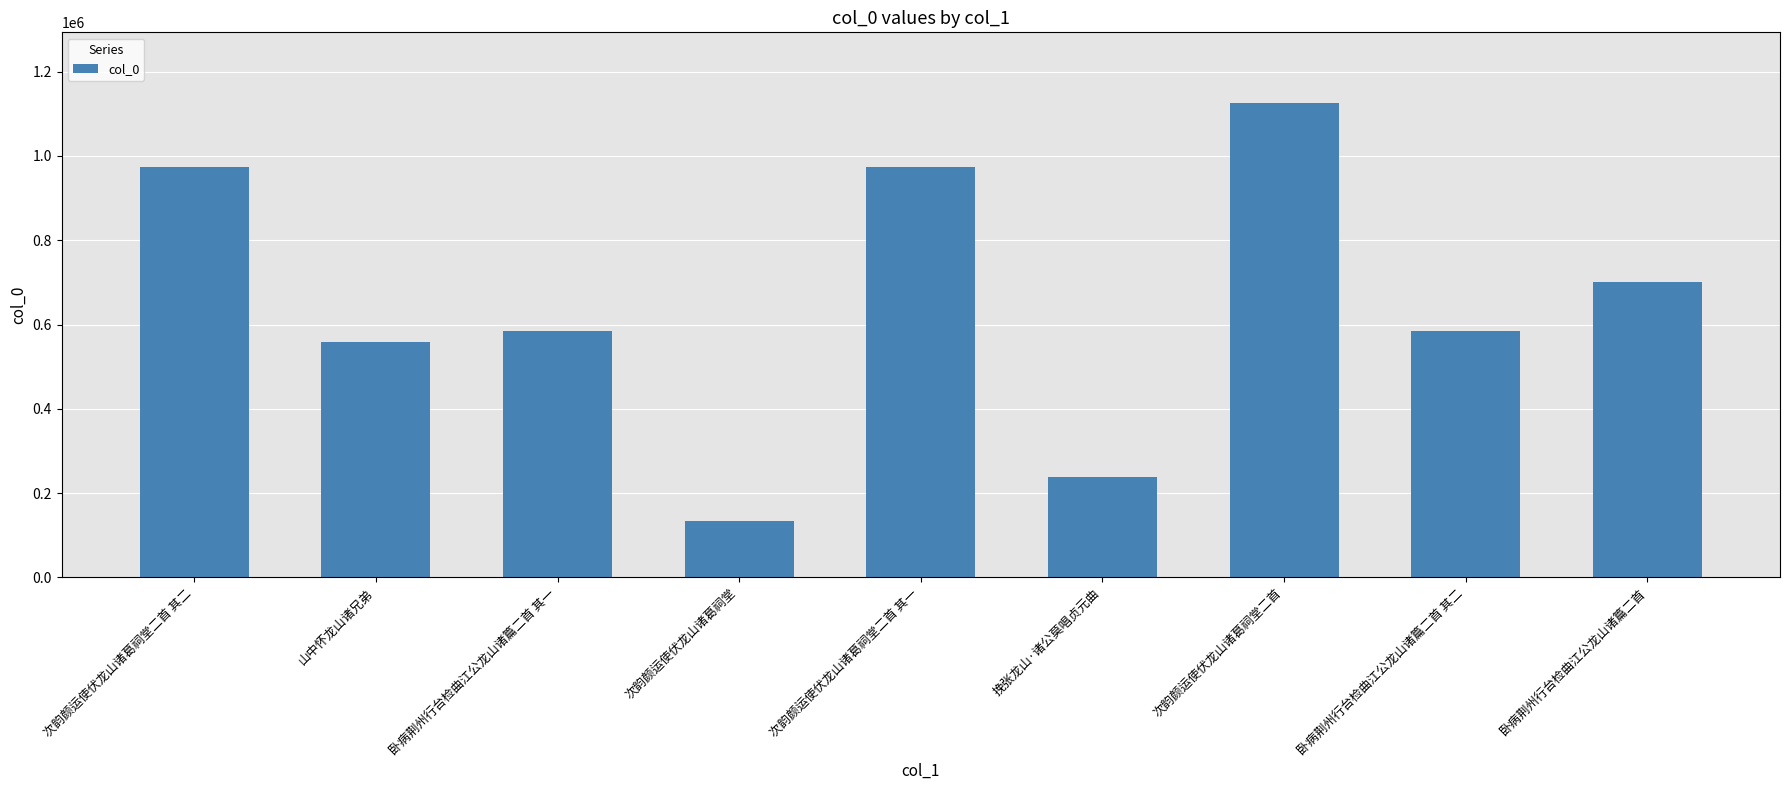

What is the ratio of the value at 次韵颜运使伏龙山诸葛祠堂二首 其一 to the value at 挽张龙山·诸公莫唱贞元曲?

4.1